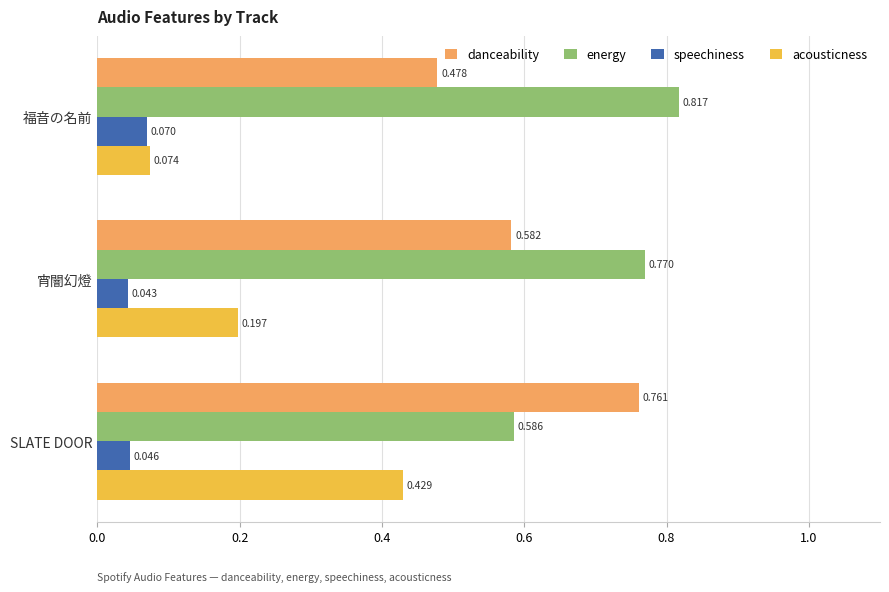

Which series has the largest total across all categories?

energy